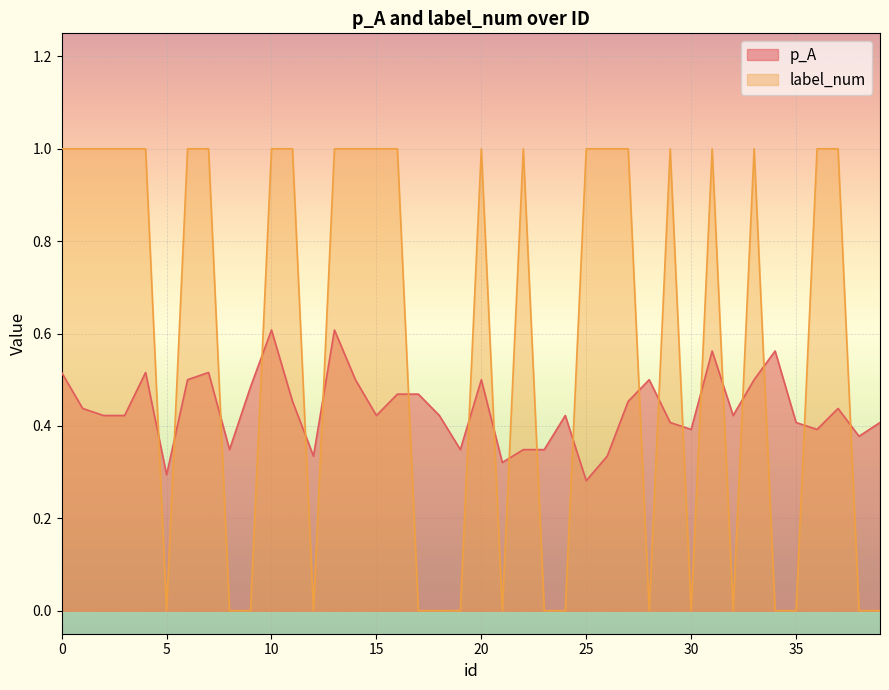

List the labels in order of p_A value, smallest first.

25, 5, 21, 12, 26, 8, 19, 22, 23, 38, 30, 36, 29, 35, 39, 2, 3, 15, 18, 24, 32, 1, 37, 11, 27, 16, 17, 9, 6, 14, 20, 28, 33, 0, 4, 7, 31, 34, 10, 13